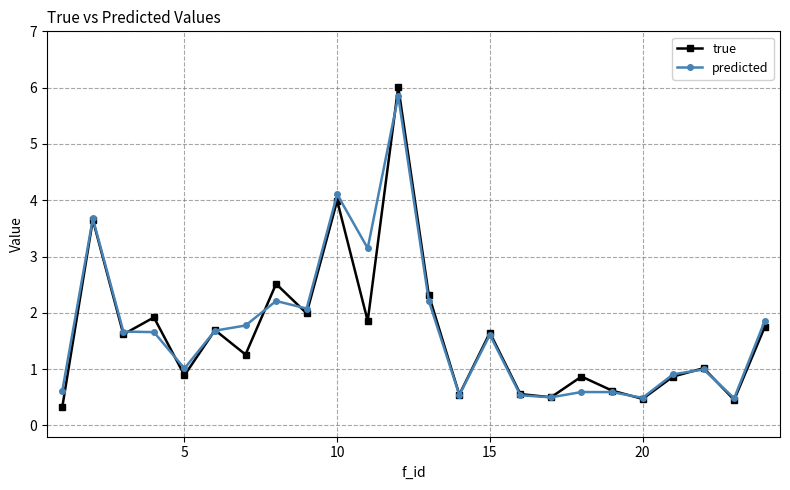

What is the minimum value shown in the chart?

0.3